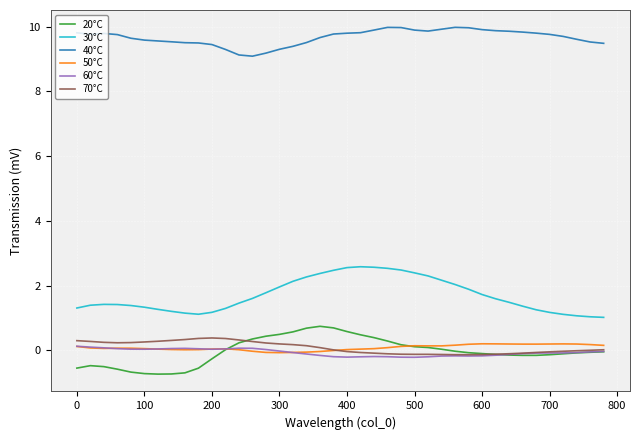

Which series has the largest total across all categories?

40°C